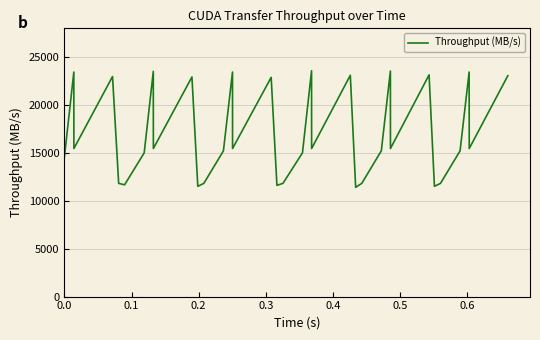

What is the maximum value shown in the chart?

23574.1